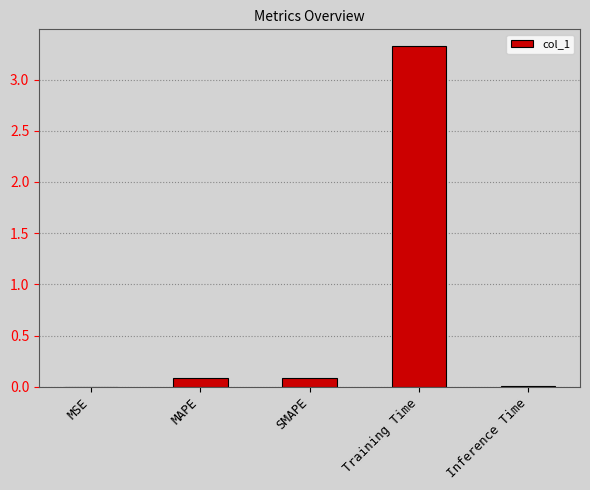

Are the bars grouped side by side (vs. stacked)?

No